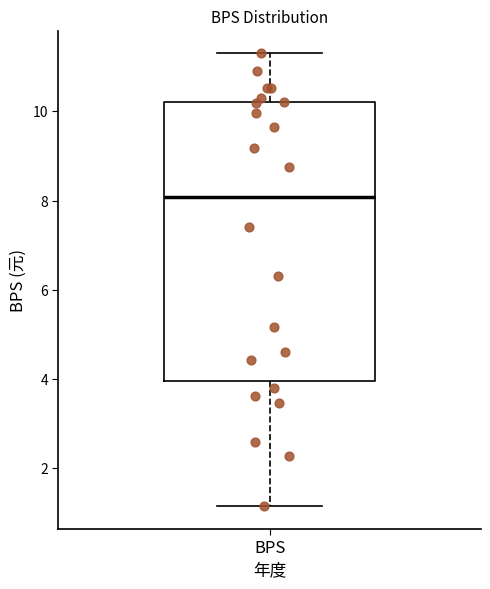

Transcribe this box plot: give where the median line is, the range the box spans, and where the two whiskers end, as read against the y-axis. The values are not printed on the chart, so give them approximately, as read against the axis.

median 8.0, box 4.0 to 10.2, whiskers 1.2 to 11.4